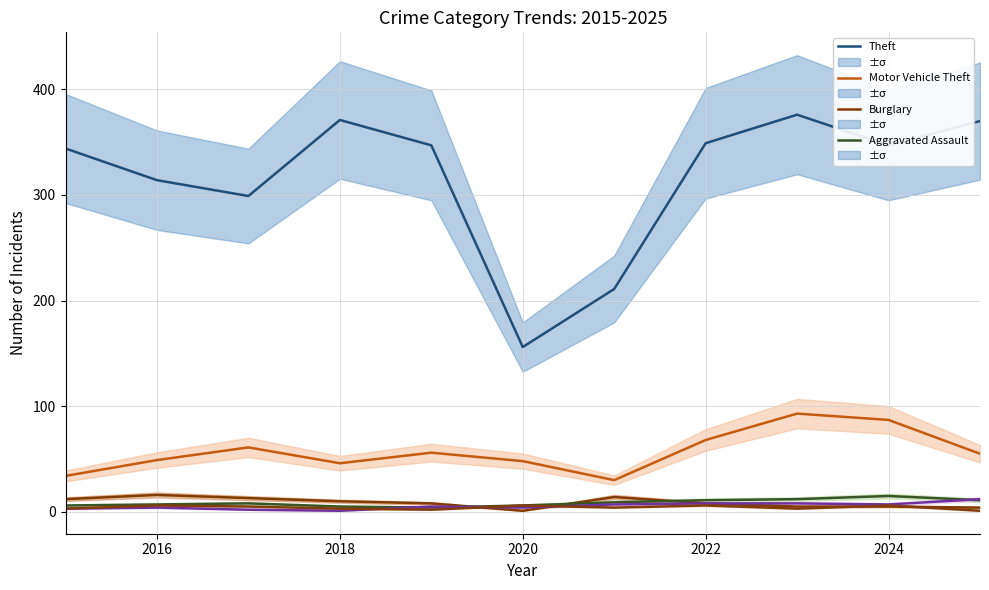

What is the lowest value of the Robbery series?

1